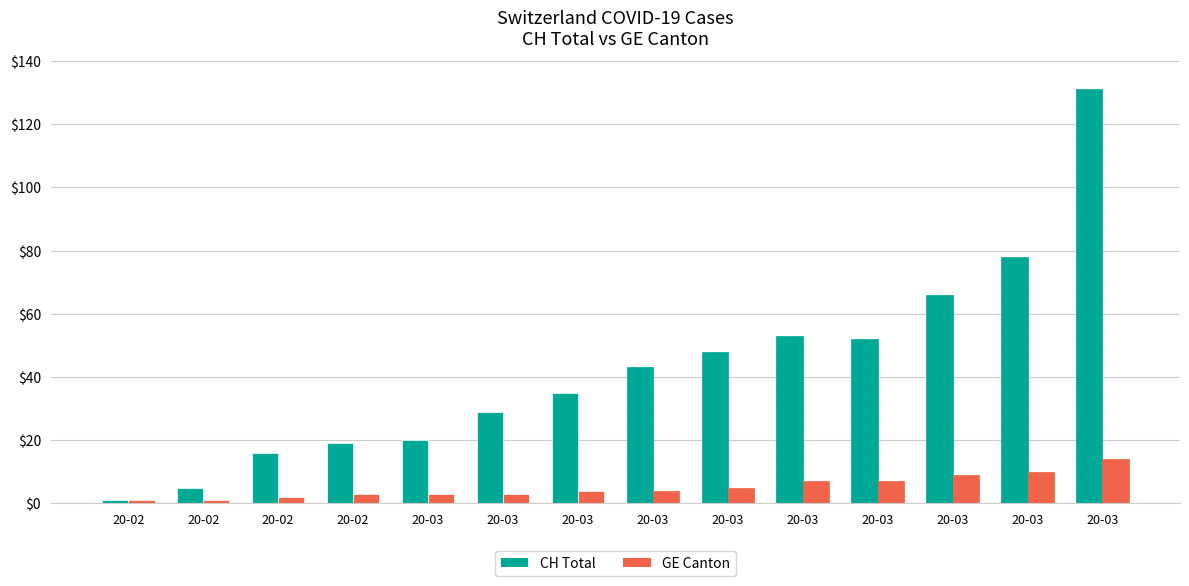

Reading left to right, transcribe all the data shown in this chart.

CH: 2020-02-26=1	2020-02-27=5	2020-02-28=16	2020-02-29=19	2020-03-01=20	2020-03-02=29	2020-03-03=35	2020-03-04=43	2020-03-05=48	2020-03-06=53	2020-03-07=52	2020-03-08=66	2020-03-09=78	2020-03-10=131
GE: 2020-02-26=1	2020-02-27=1	2020-02-28=2	2020-02-29=3	2020-03-01=3	2020-03-02=3	2020-03-03=4	2020-03-04=4	2020-03-05=5	2020-03-06=7	2020-03-07=7	2020-03-08=9	2020-03-09=10	2020-03-10=14